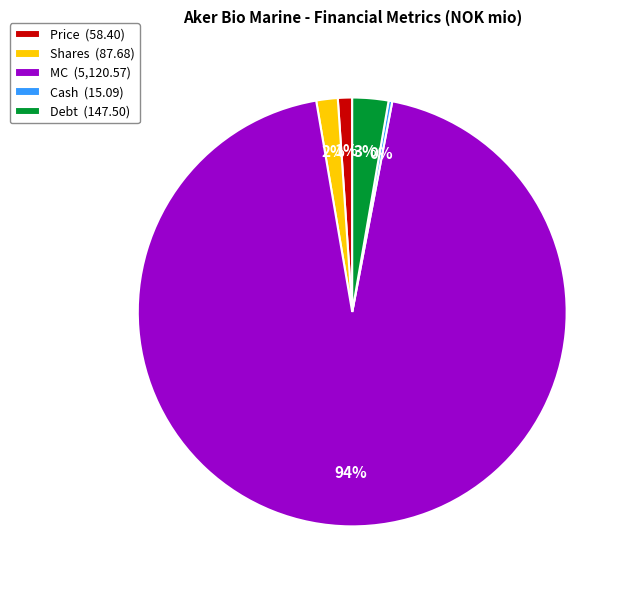

Between MC (5,120.57) and Shares (87.68), which is larger?

MC (5,120.57)